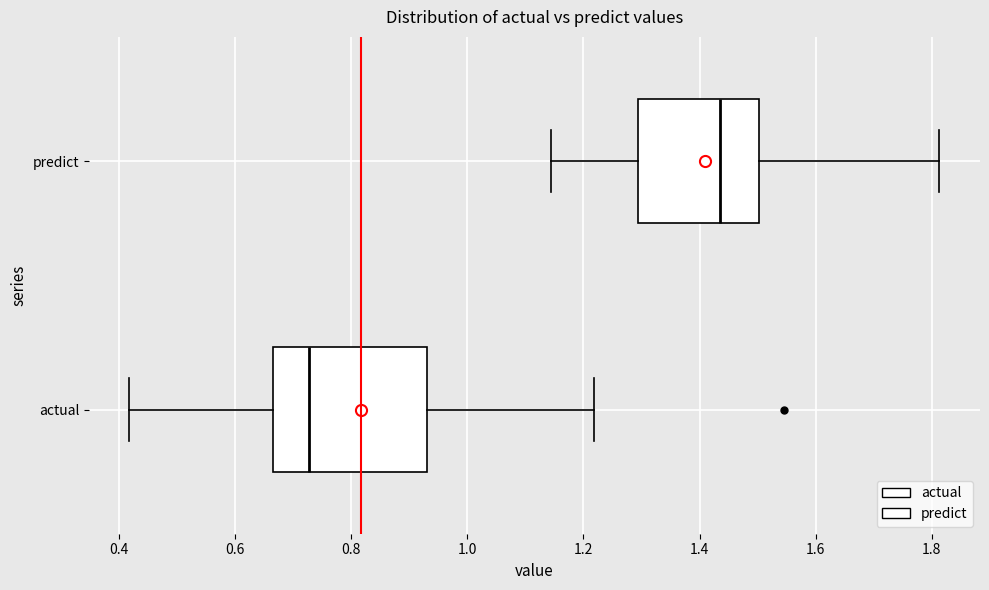

Reading bottom to top, transcribe this box plot: for each box, give where its median line is, the range the box spans, and where its two whiskers end, as read against the x-axis. The values are not printed on the chart, so give them approximately, as read against the axis.

actual: median 0.72, box 0.66 to 0.94, whiskers 0.42 to 1.22
predict: median 1.44, box 1.30 to 1.50, whiskers 1.14 to 1.82